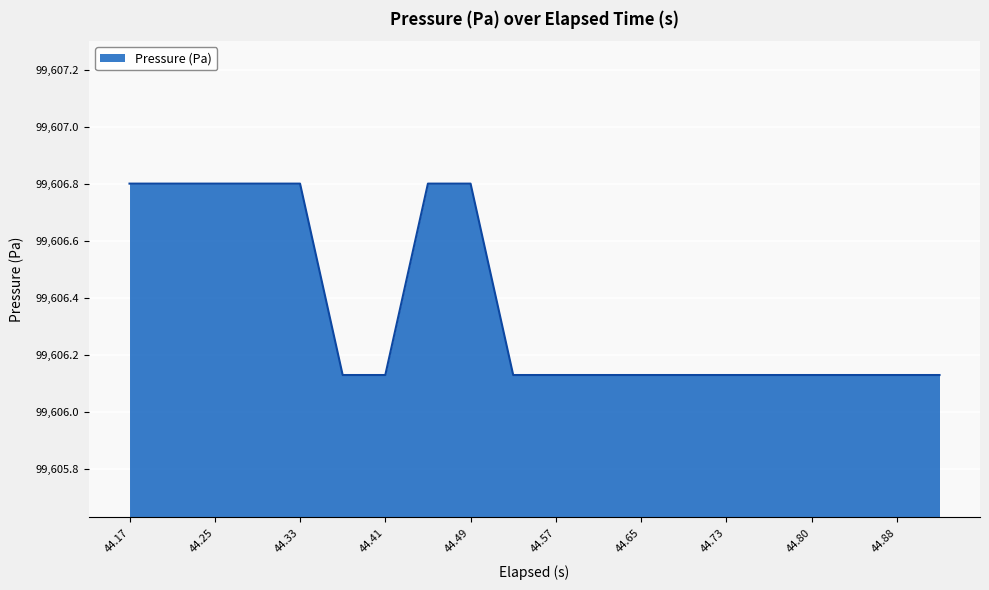

What is the greatest value displayed?

99606.8